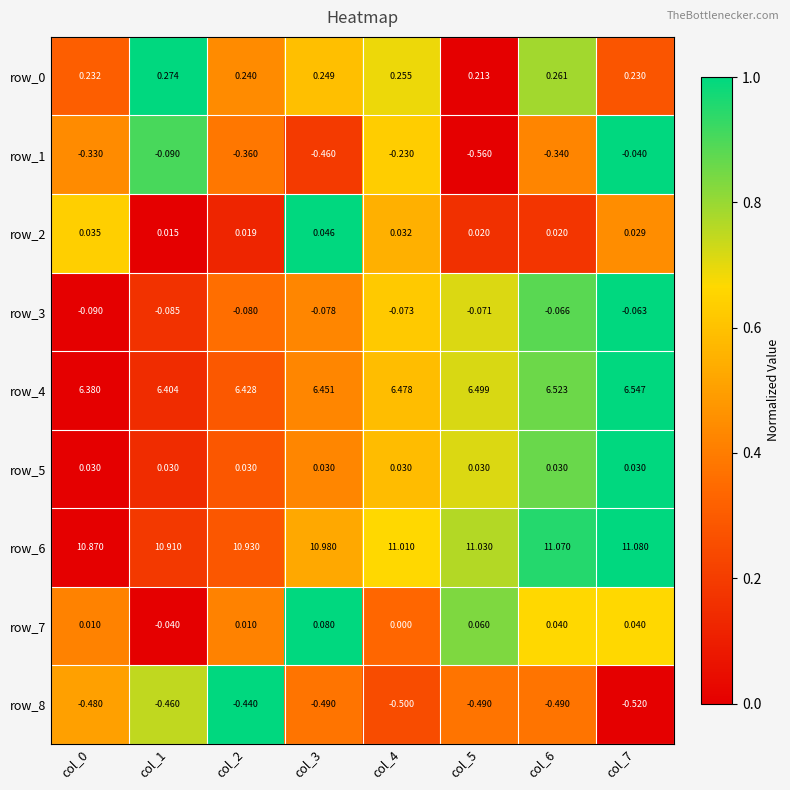

At which category does the chart reach its peak across all series?

col_7